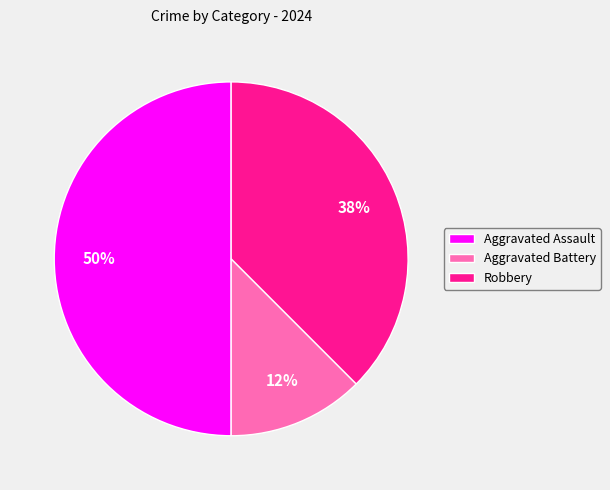

The Robbery slice represents 38% of the pie. True or false?

True